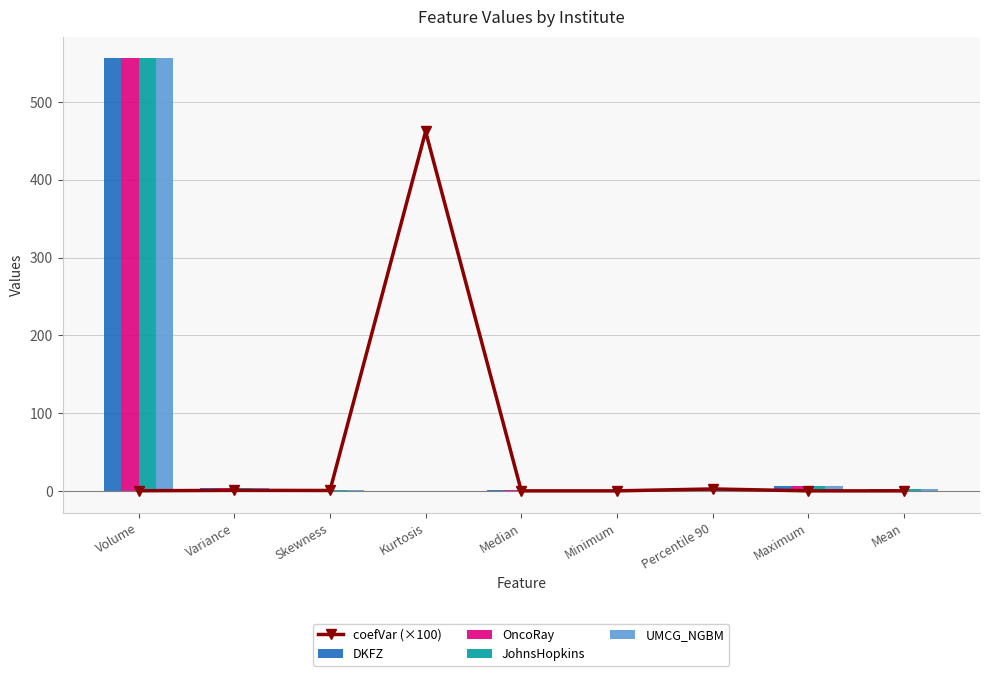

What is the maximum value for JohnsHopkins?

556.0